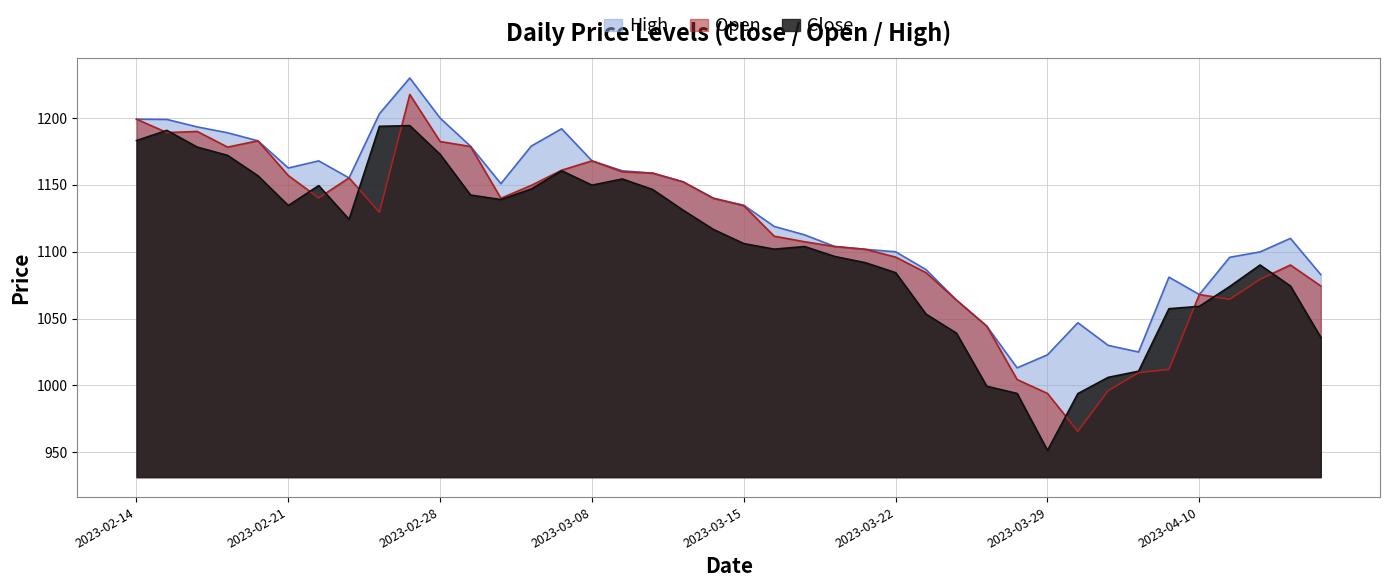

The Open series shows 413.9 at 2023-02-28. True or false?

False